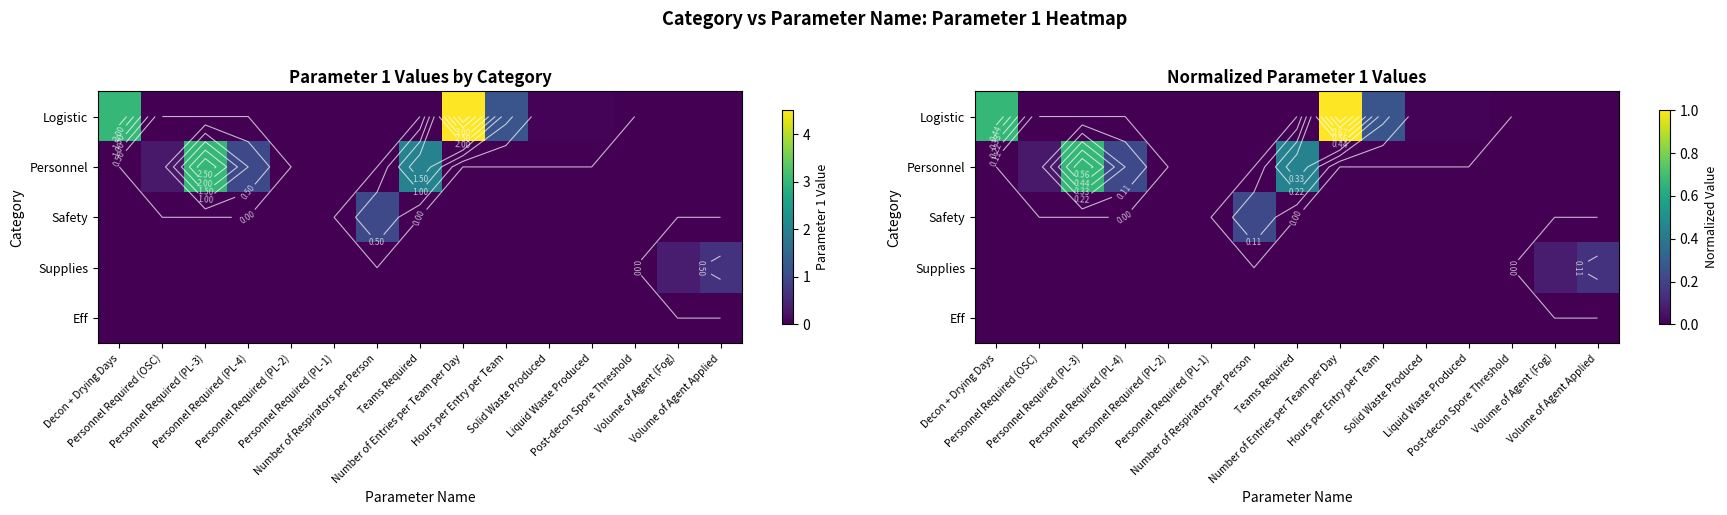

Which series has the largest range (max minus min)?

row_0